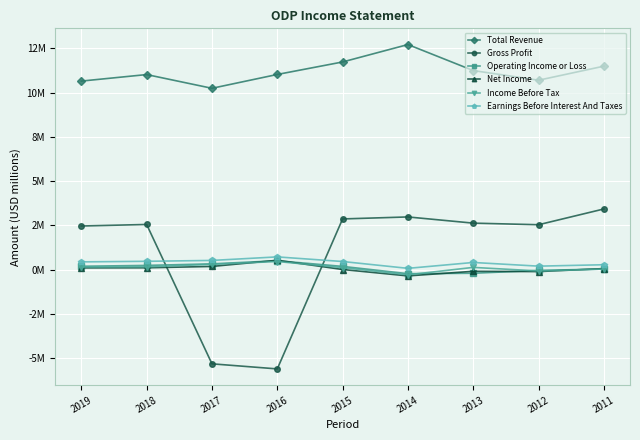

Is this an area chart (filled region under the line)?

No